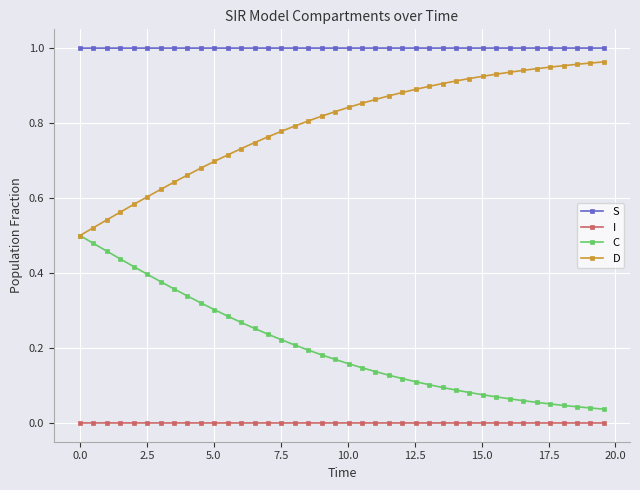

List the series in order of their overall mean, highest first.

S, D, C, I